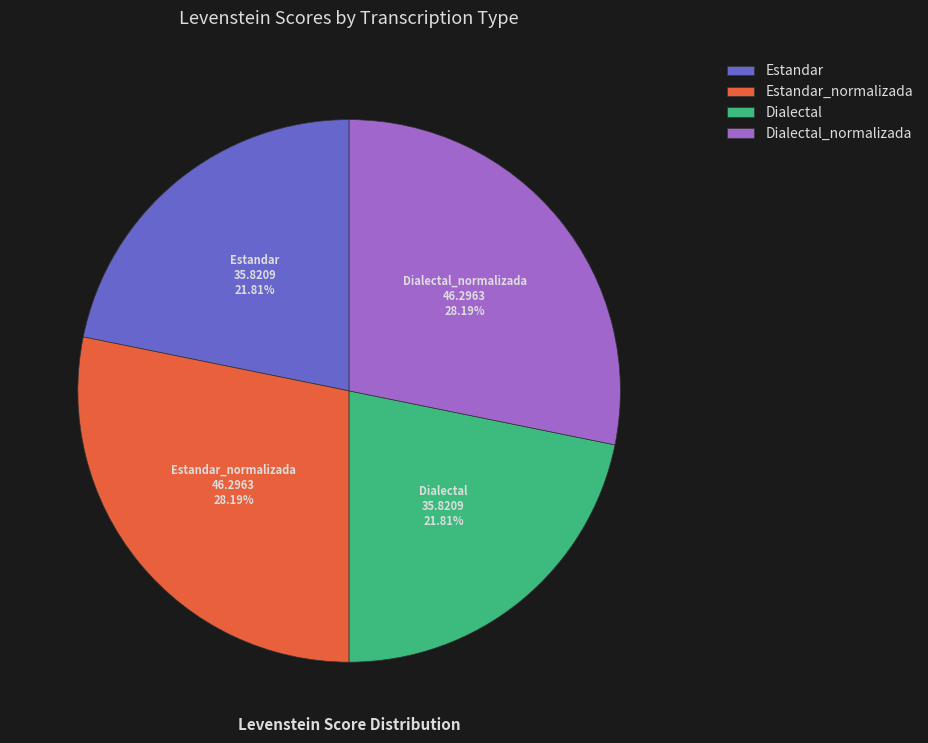

Is there a majority slice in this chart?

No